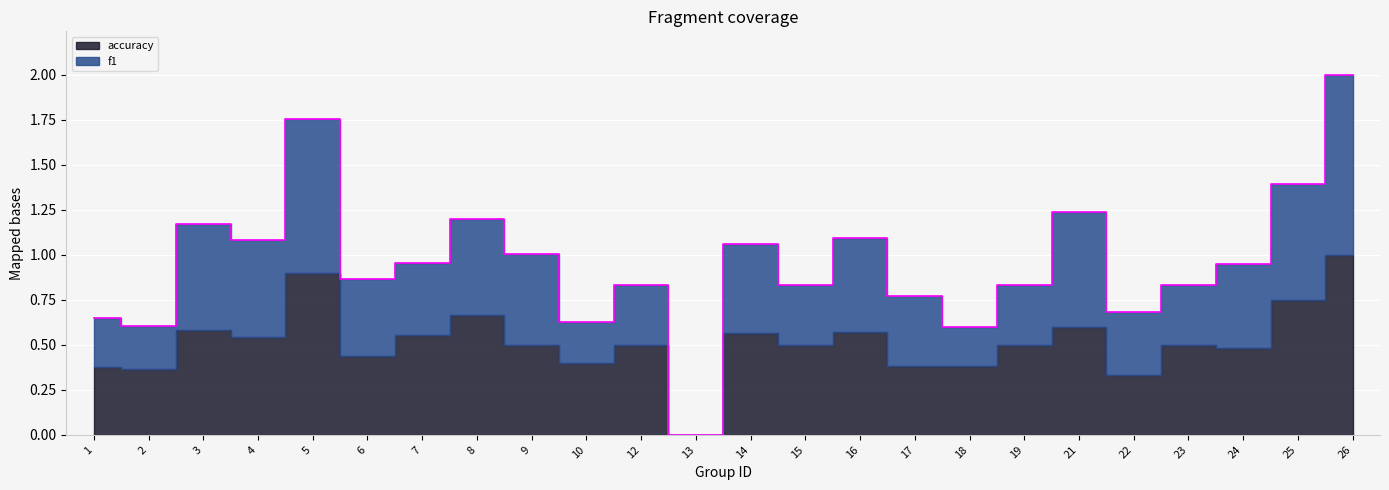

Rank the categories by value from lowest to highest.

13, 18, 2, 10, 1, 22, 17, 12, 15, 19, 23, 6, 24, 7, 9, 14, 4, 16, 3, 8, 21, 25, 5, 26